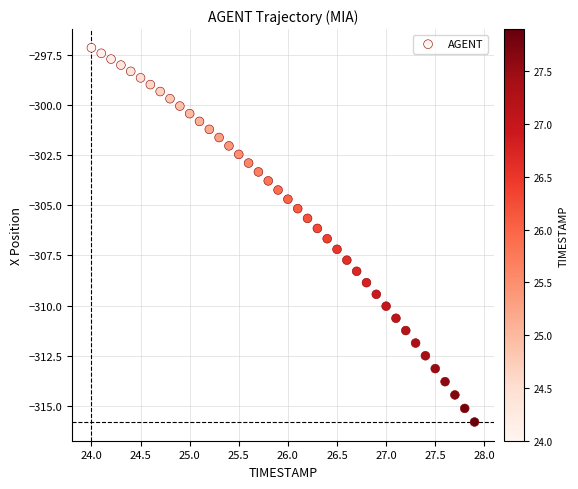

What is the range of X values (max minus min)?

3.9